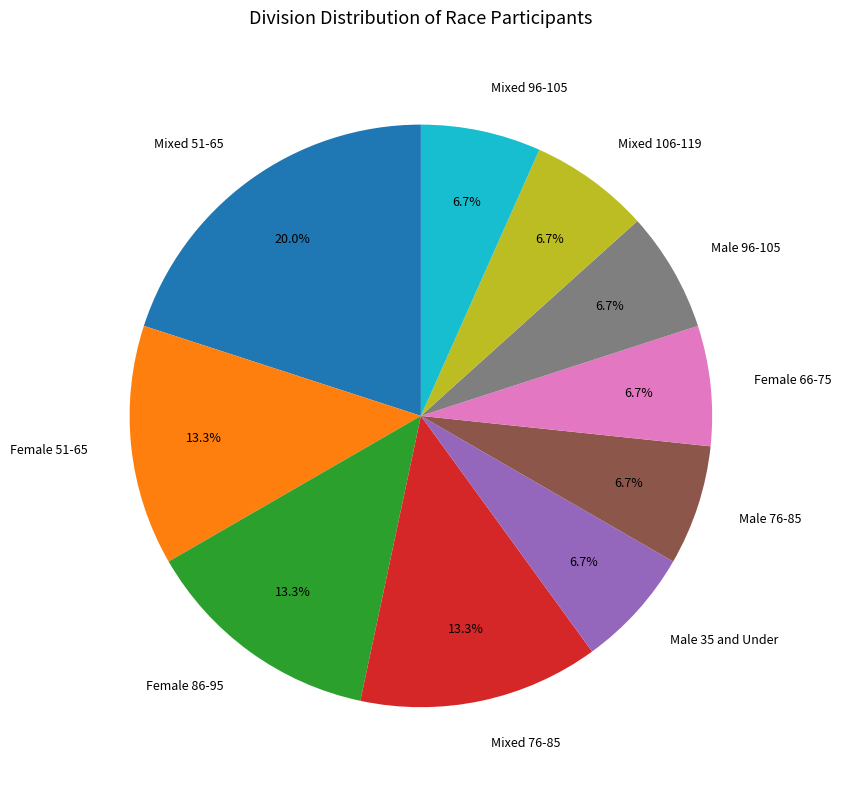

Count the number of slices in the pie.

10